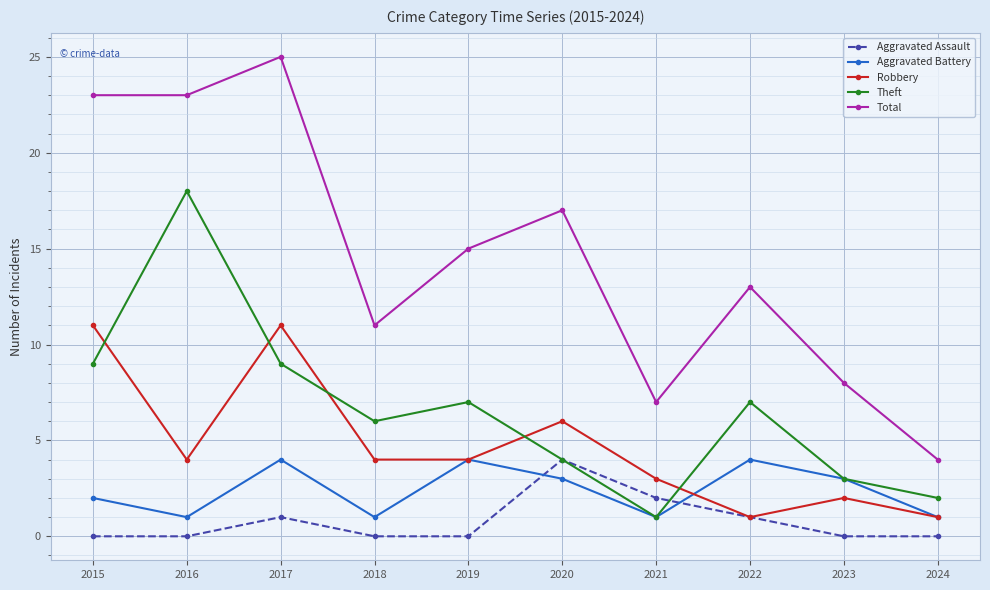

True or false: Theft and Total intersect in this chart.

False